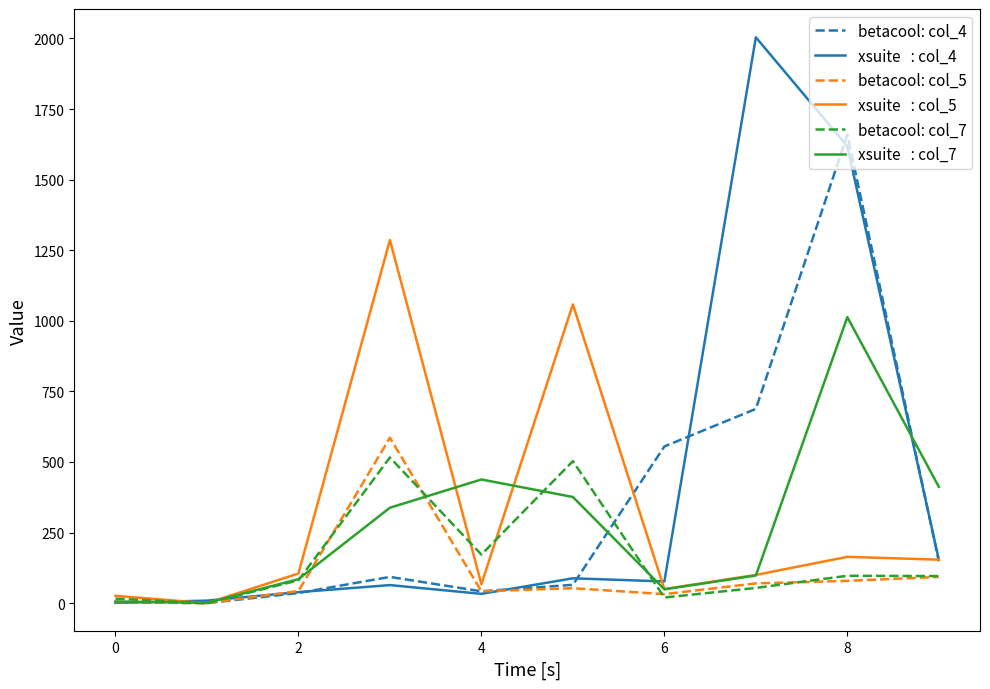

What is the maximum value shown in the chart?

2004